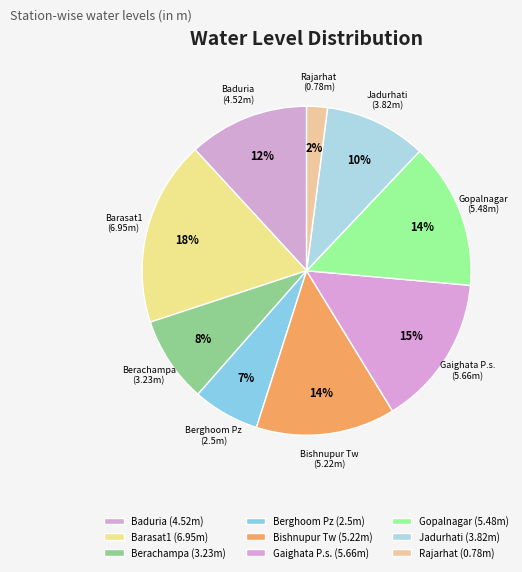

What percentage is NOT represented by Barasat1?

81.8%